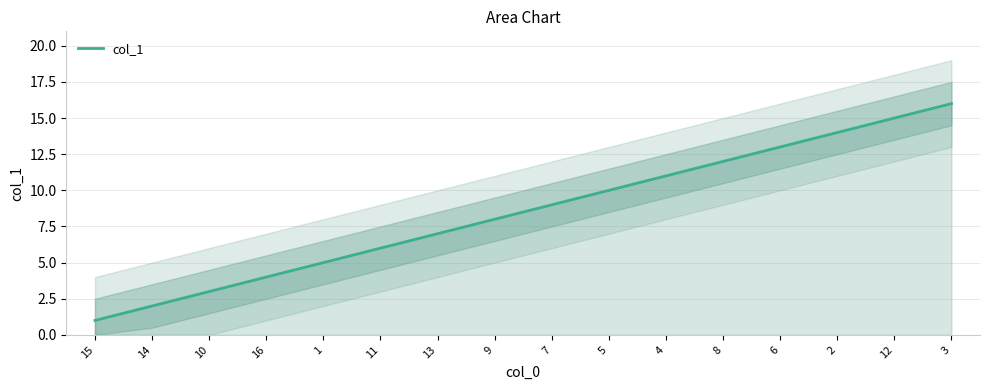

What is the label of the 13th point from the left?

6